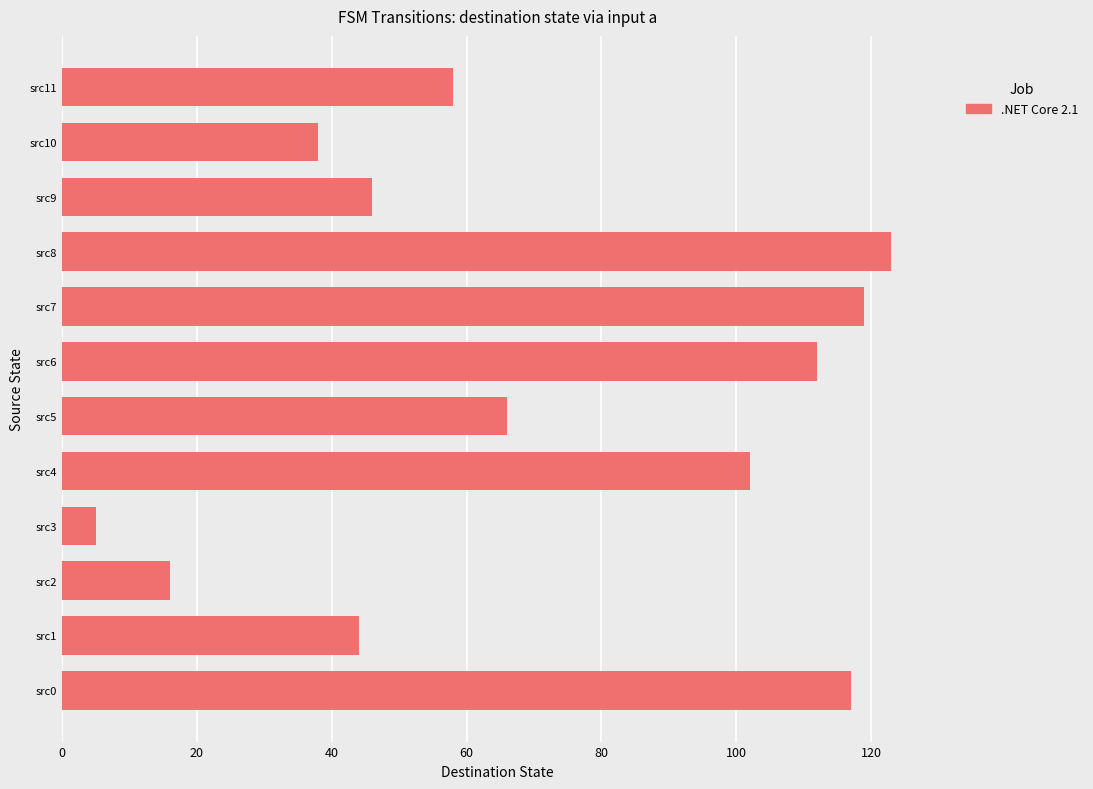

How many distinct data groups are displayed?

1